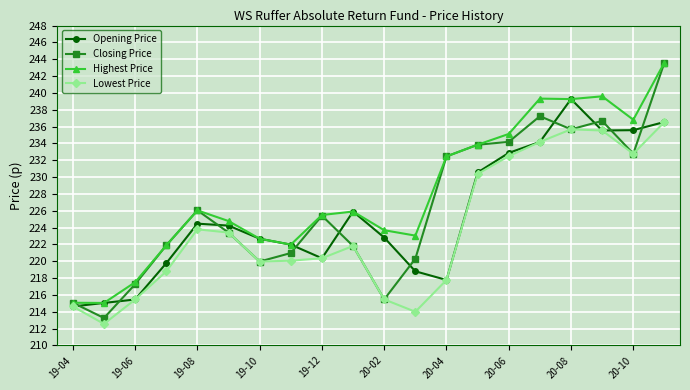

Rank the series by their average value, from highest to lowest.

Highest Price, Closing Price, Opening Price, Lowest Price